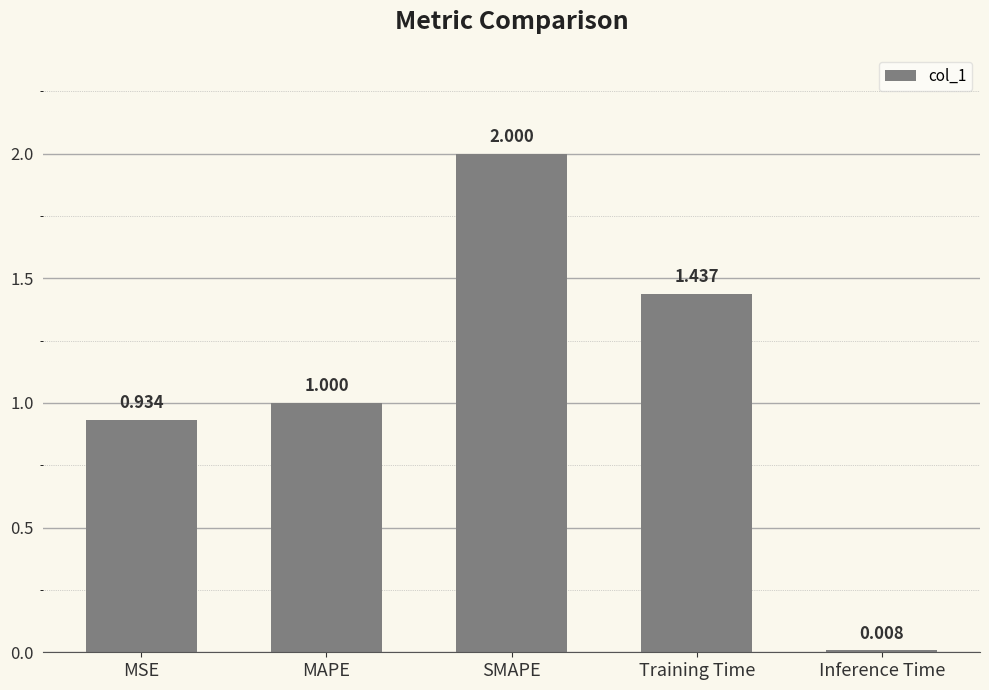

Rank the categories by value from highest to lowest.

SMAPE, Training Time, MAPE, MSE, Inference Time